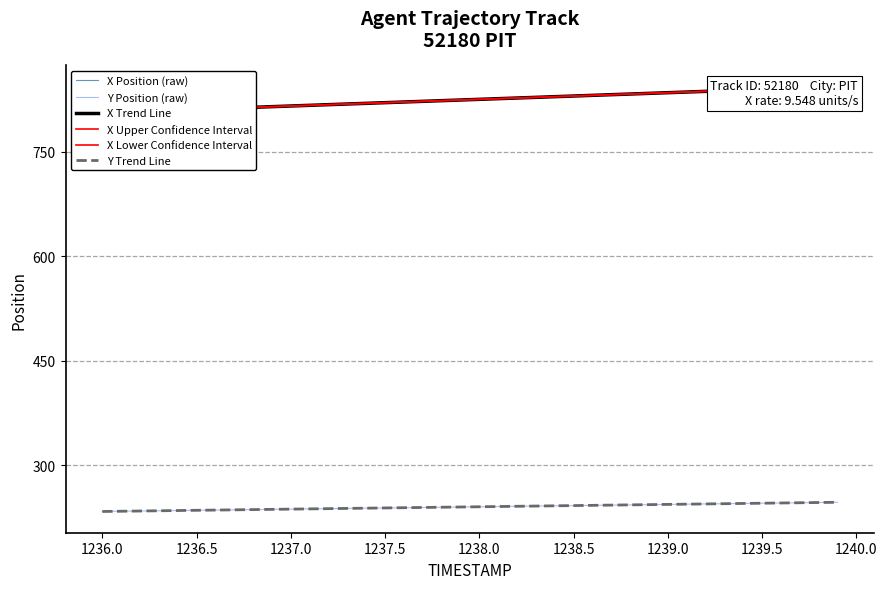

The value of Y Trend Line at 1238.0 is 167.5. True or false?

False